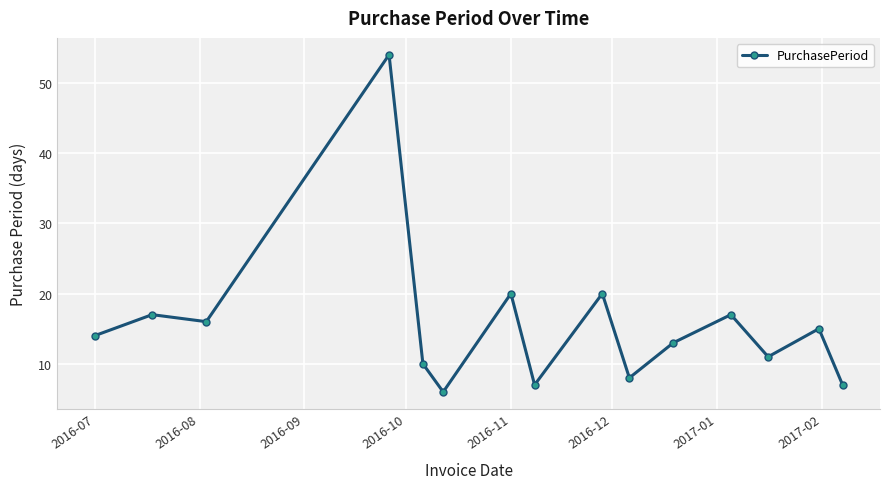

True or false: there are more than 0 points higher than both neighbors.

True